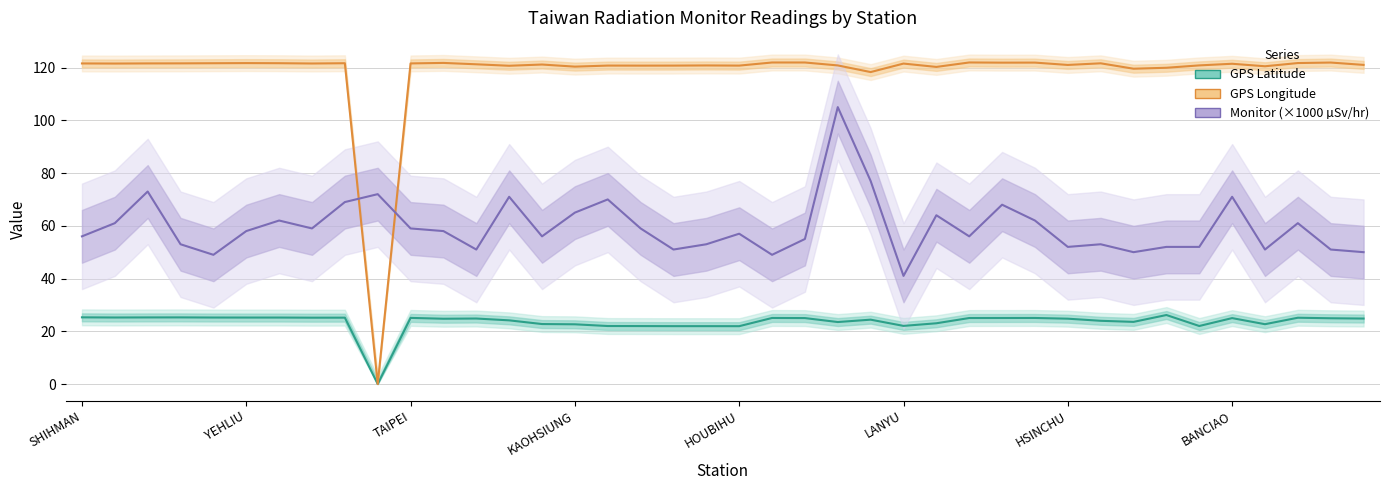

Between 8 and 18, which series saw the biggest shift?

Monitor (×1000 µSv/hr)